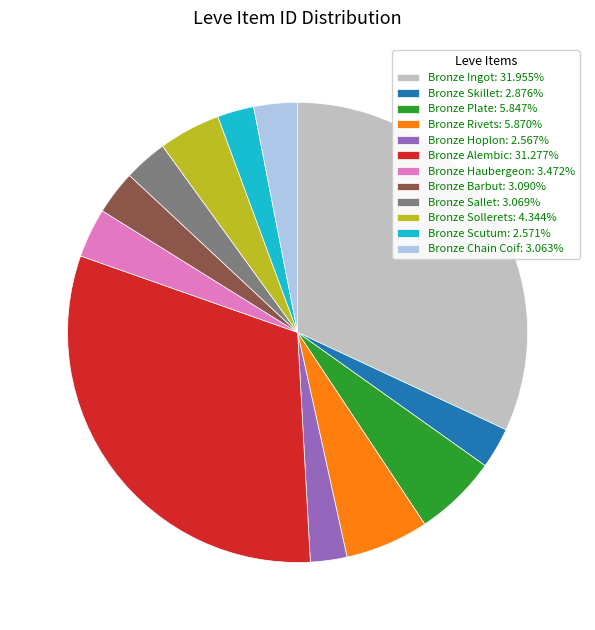

Is the sum of Bronze Haubergeon and Bronze Scutum greater than half?

No